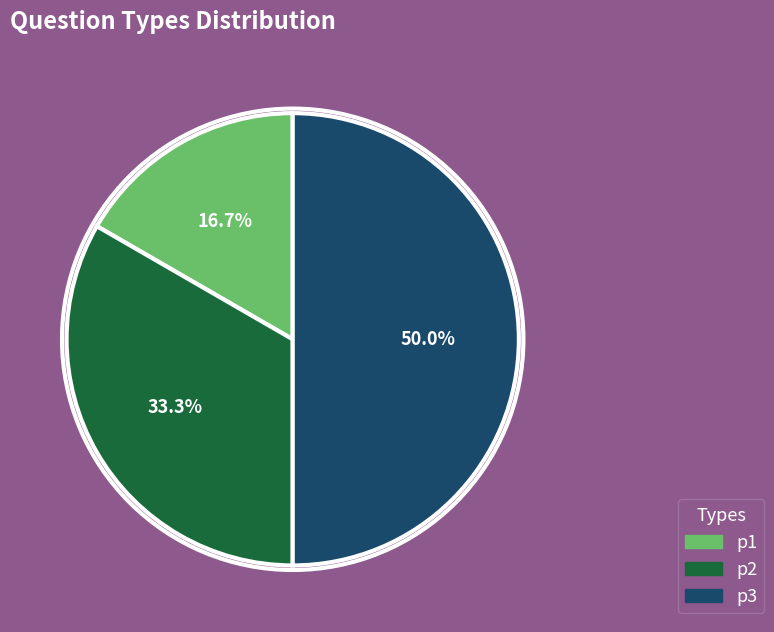

The p3 slice represents 41% of the pie. True or false?

False